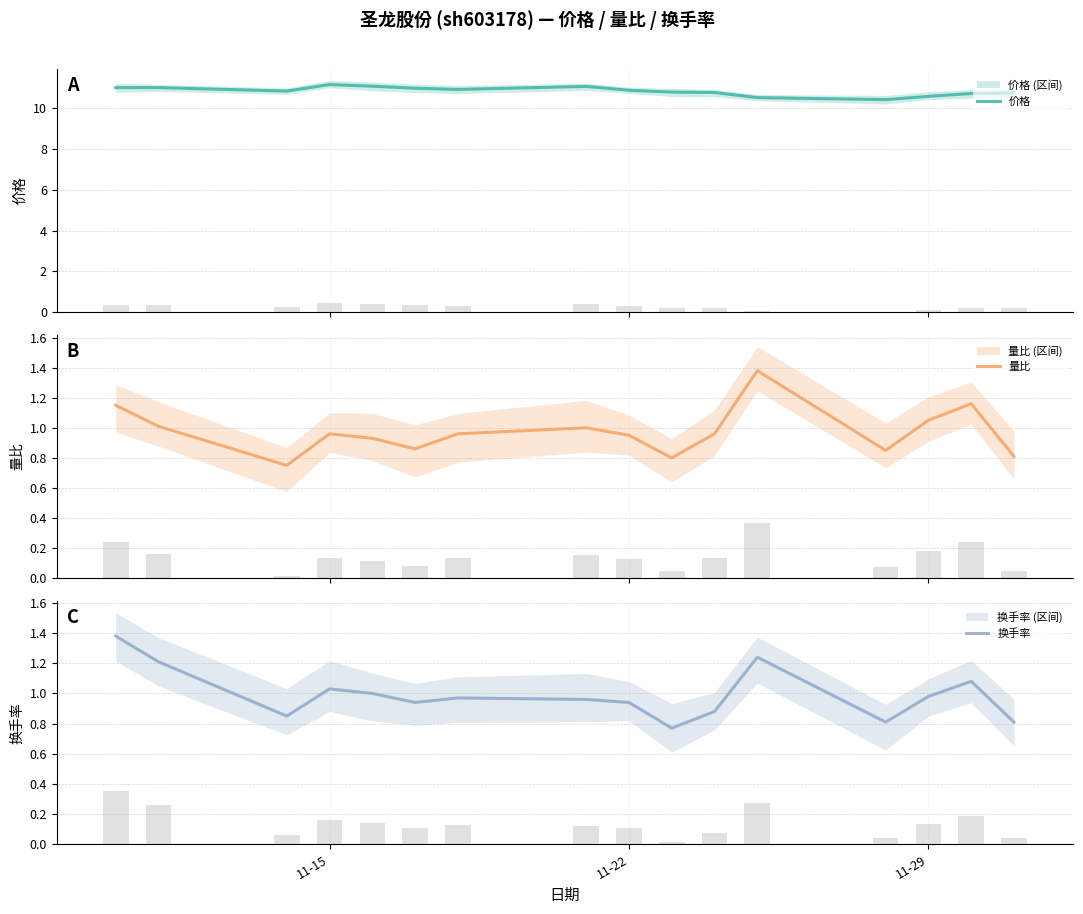

At how many categories does at least one series exceed 4?

16